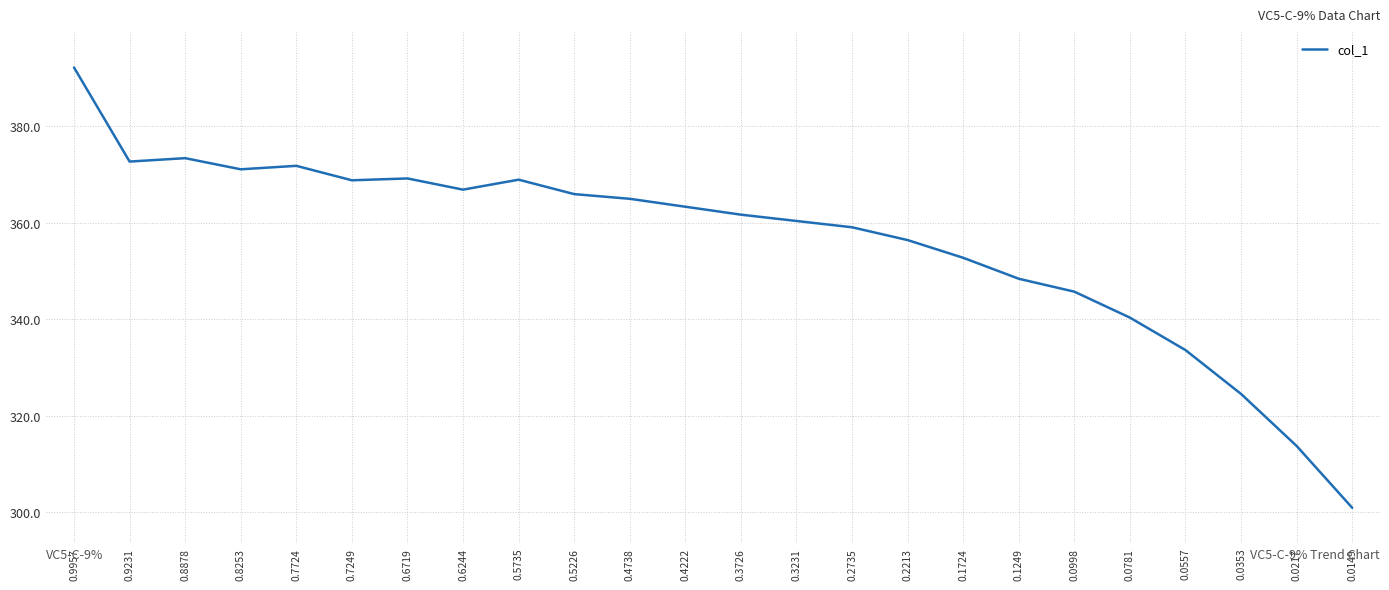

Is this an area chart (filled region under the line)?

No